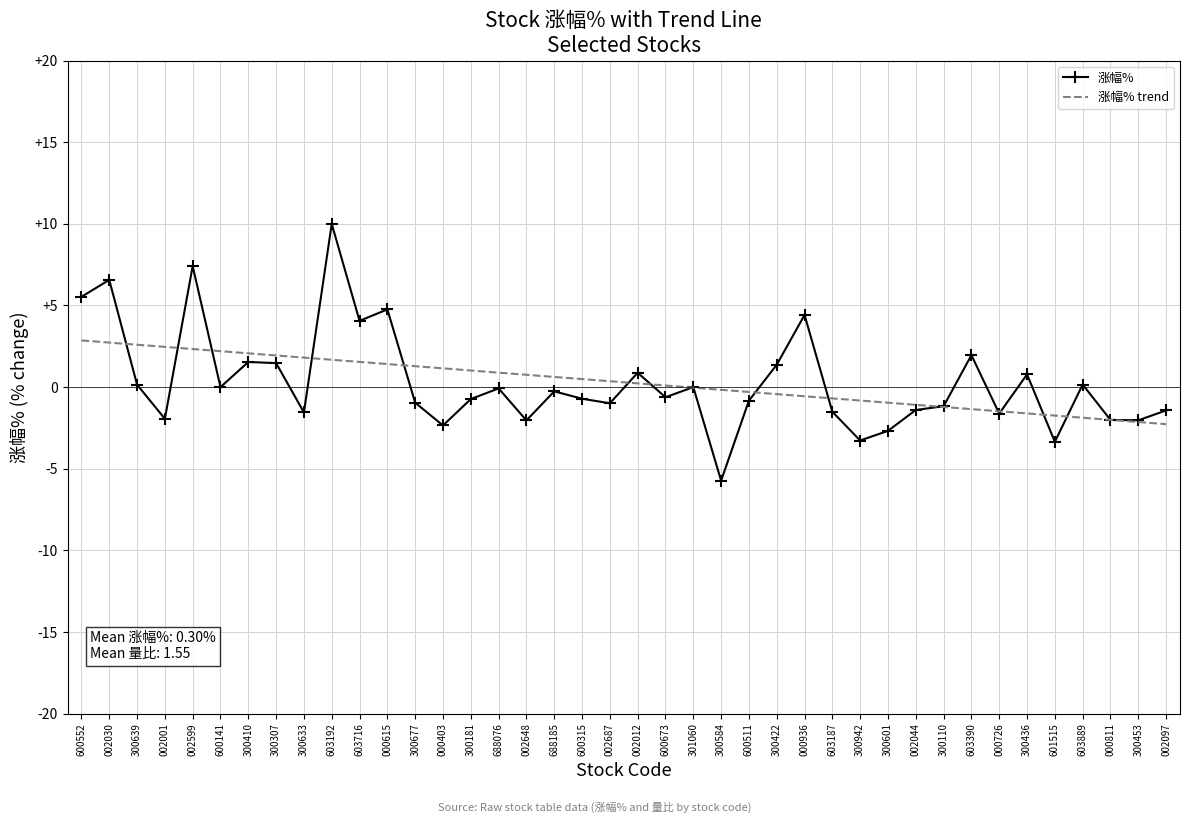

What is the difference between the second highest and minimum values in the 涨幅% series?

13.1